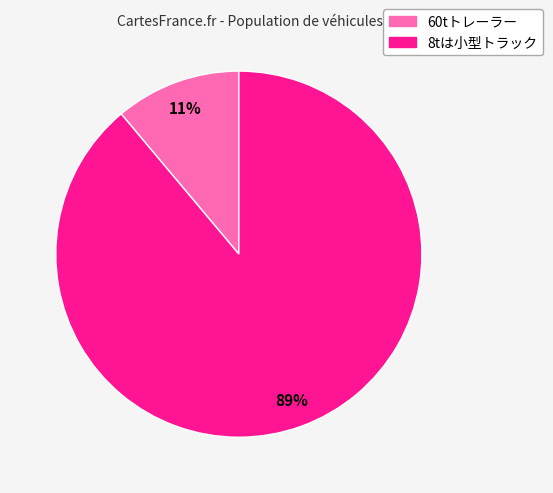

What is the majority slice?

8tは小型トラック